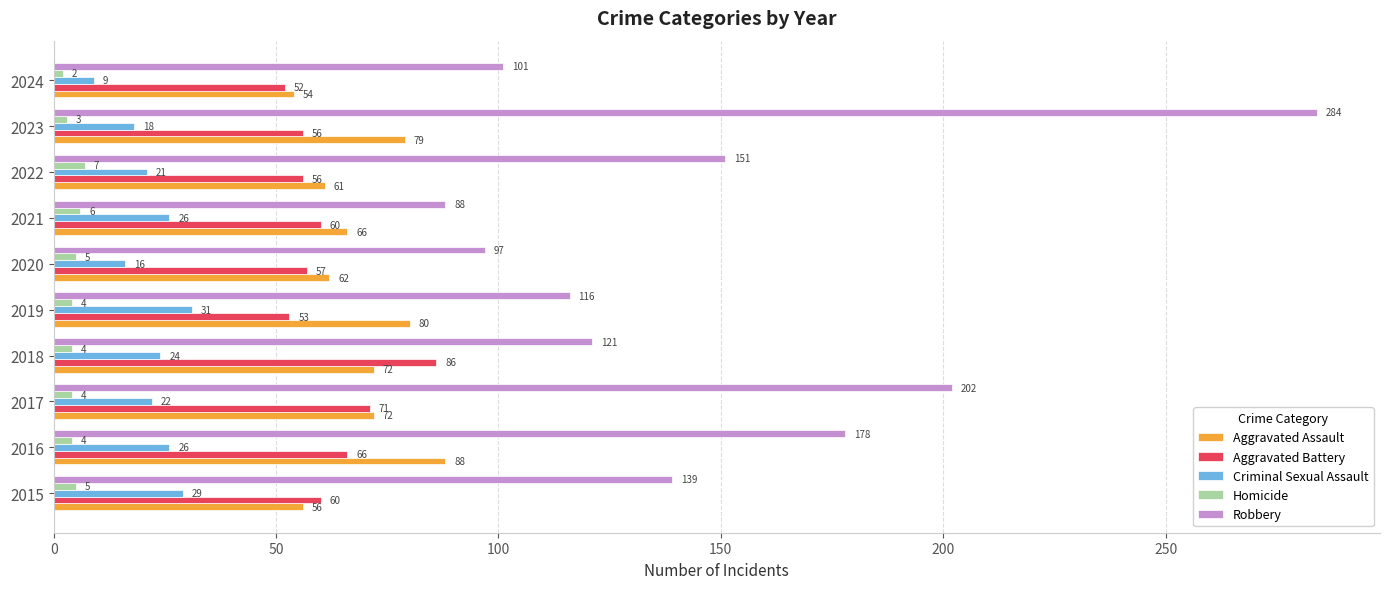

At which label does Aggravated Assault reach its minimum?

2024